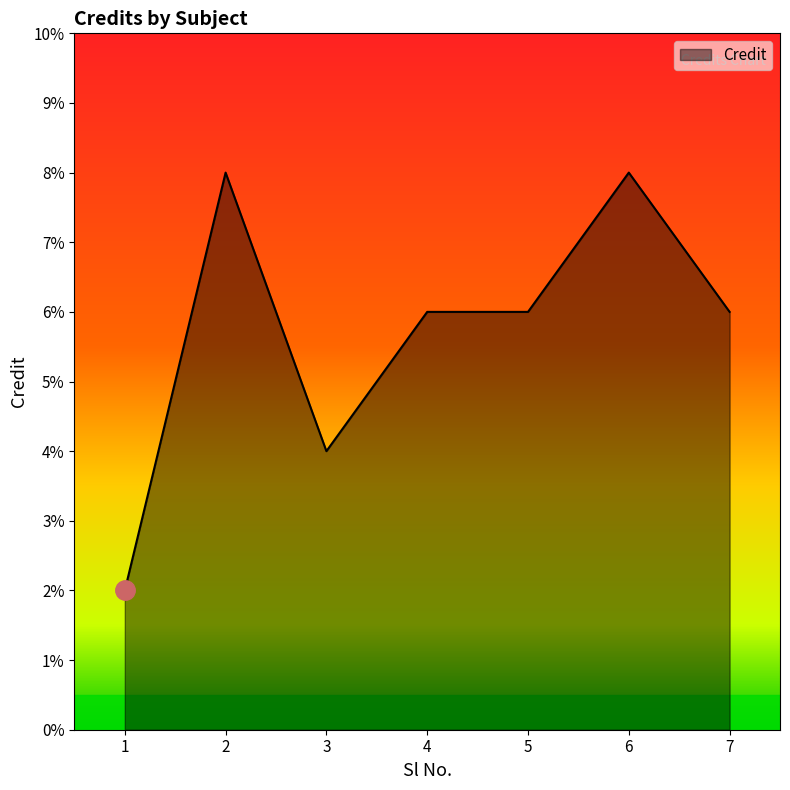

What is the average value?

6